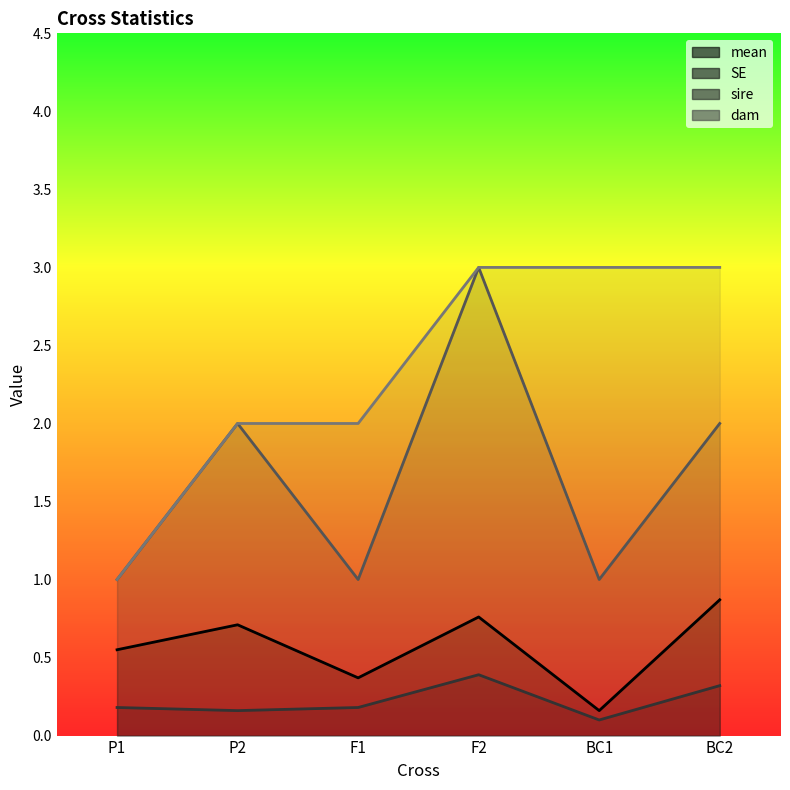

What are all the series names shown in the legend?

mean, SE, sire, dam